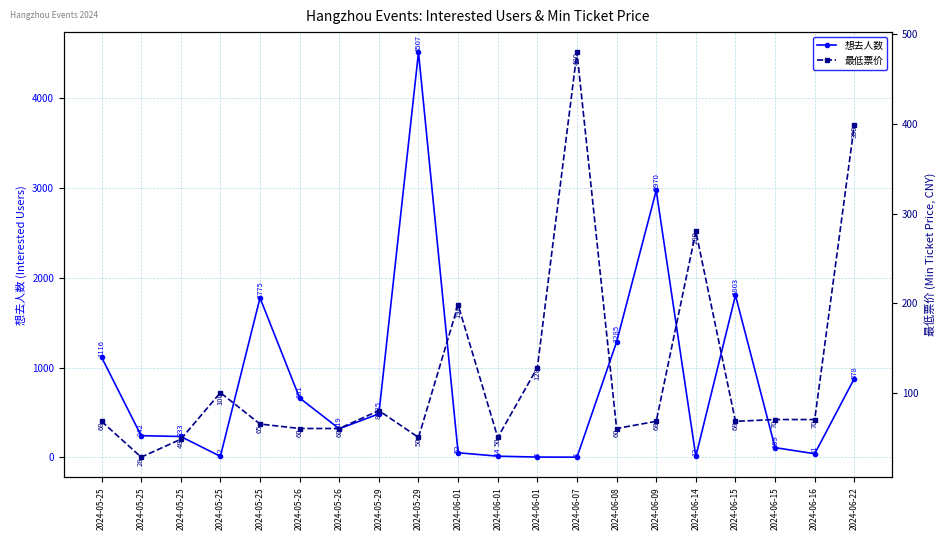

What is the maximum value for 最低票价?

480